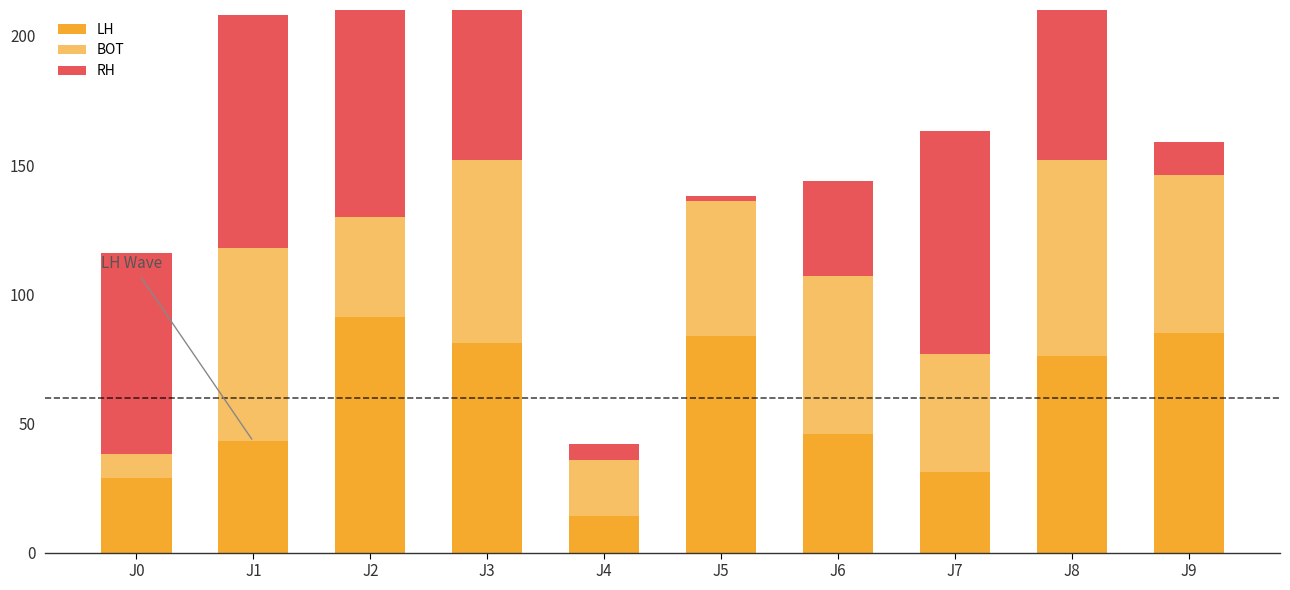

At which label does LH reach its peak?

J2